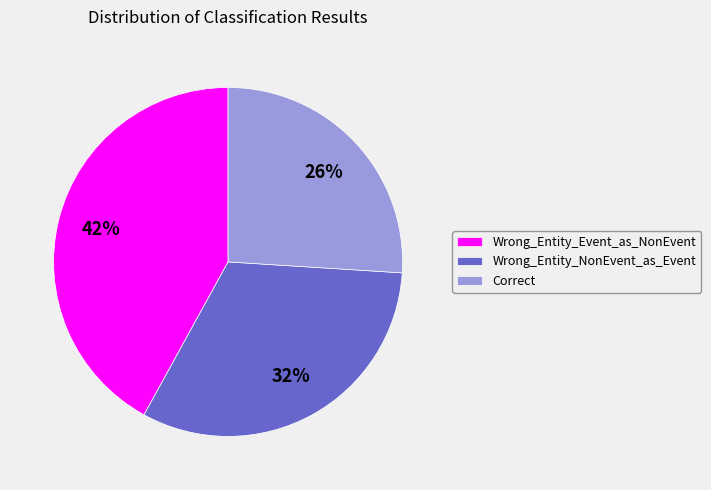

Approximately how many times larger is the value at Wrong_Entity_NonEvent_as_Event compared to Wrong_Entity_Event_as_NonEvent?

0.8